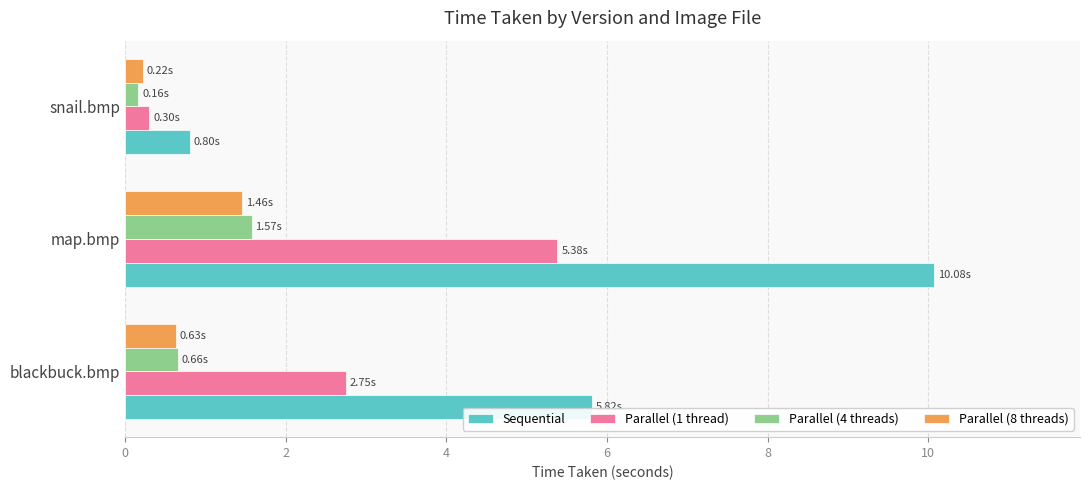

Which label corresponds to the smallest value in the chart?

snail.bmp